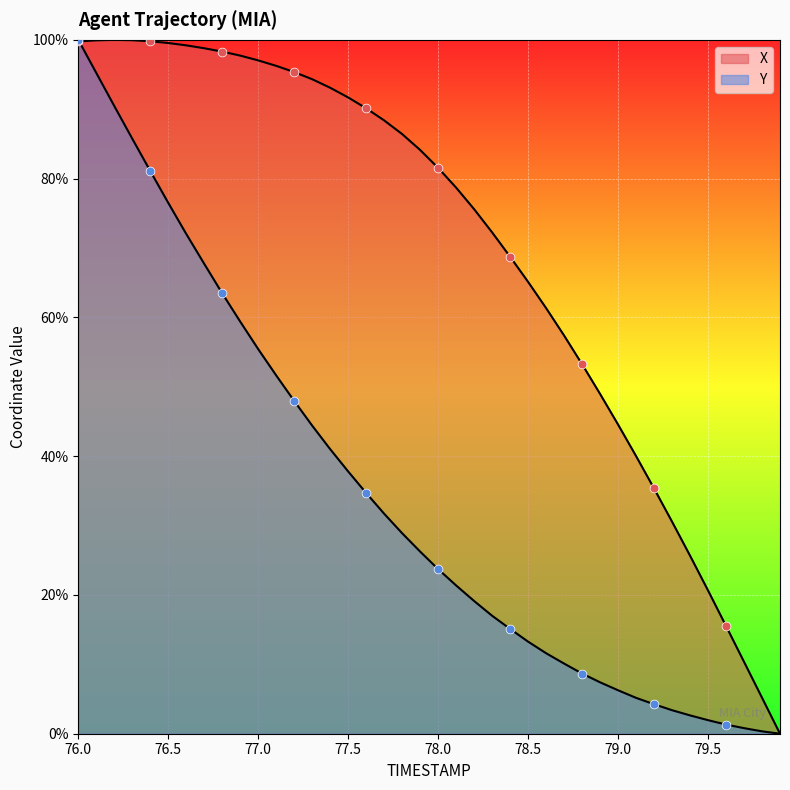

Which series reaches the minimum Y coordinate?

X